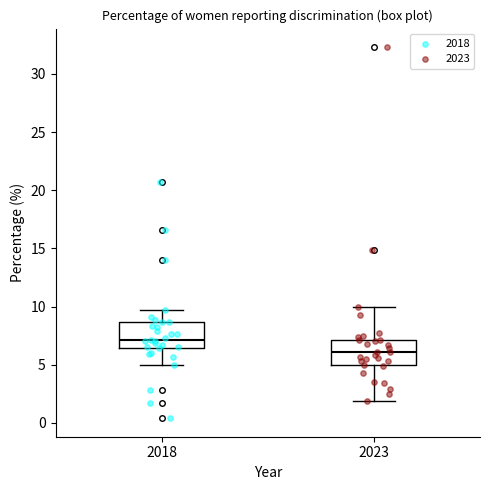

Reading left to right, read every box against the y-axis: the position of its median line, the range the box covers, and the ends of its whiskers. The values are not printed on the chart, so give them approximately, as read against the axis.

2018: median 7.0, box 6.5 to 8.5, whiskers 5.0 to 9.5
2023: median 6.0, box 5.0 to 7.0, whiskers 2.0 to 10.0